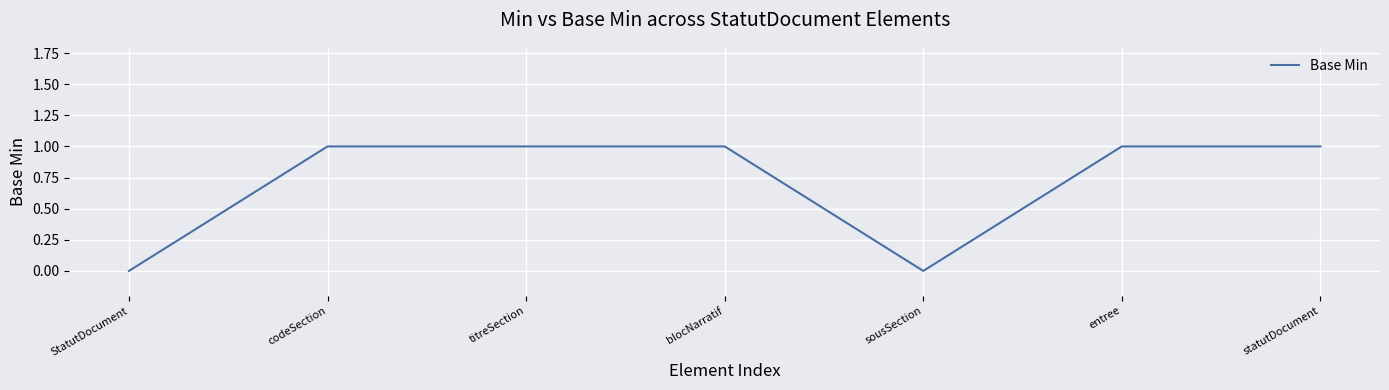

What position from the right is StatutDocument?

7